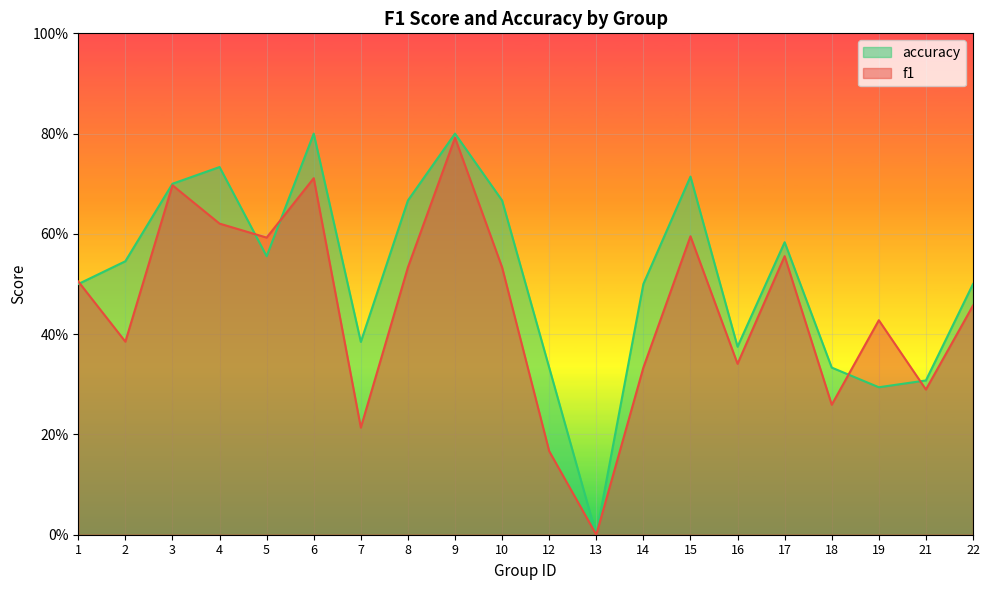

Is it true that f1 equals 0.2 at 17?

False